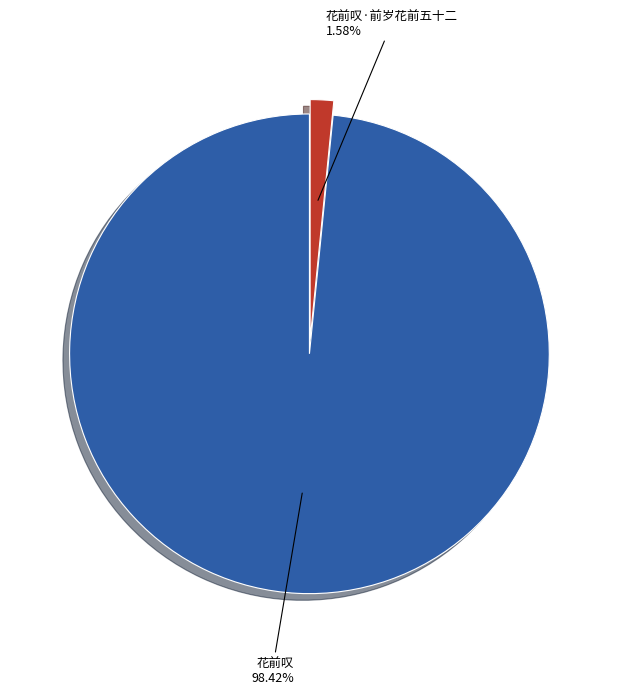

The 花前叹·前岁花前五十二 slice represents 15% of the pie. True or false?

False